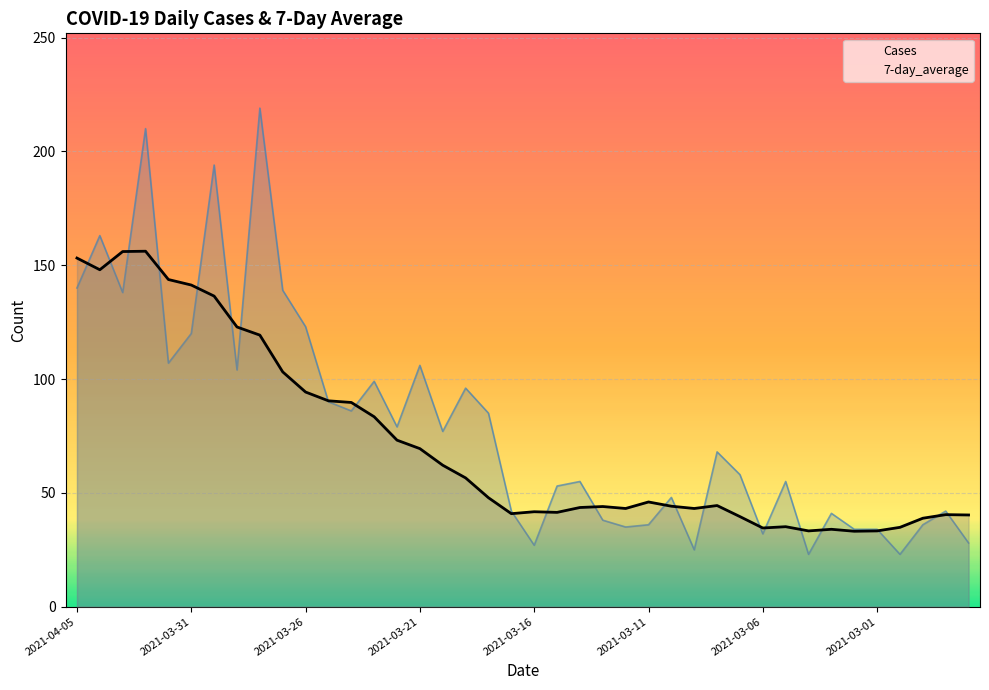

What is the highest value of the Cases series?

219.0